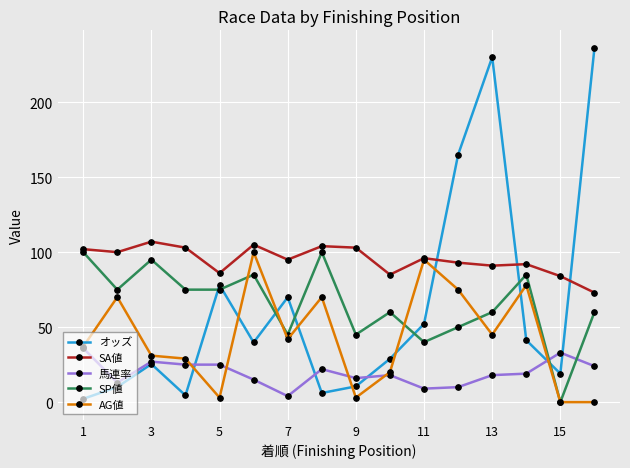

True or false: AG値 has more than 1 points higher than both neighbors.

True